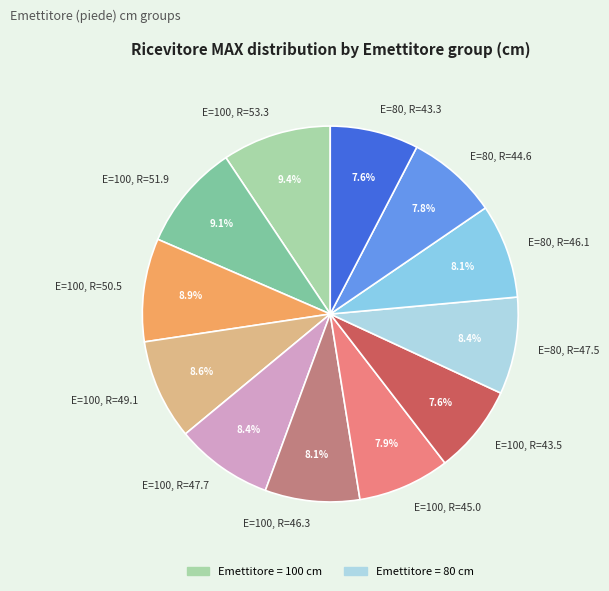

What is the ratio of the value at E=100, R=50.5 to the value at E=80, R=46.1?

1.1